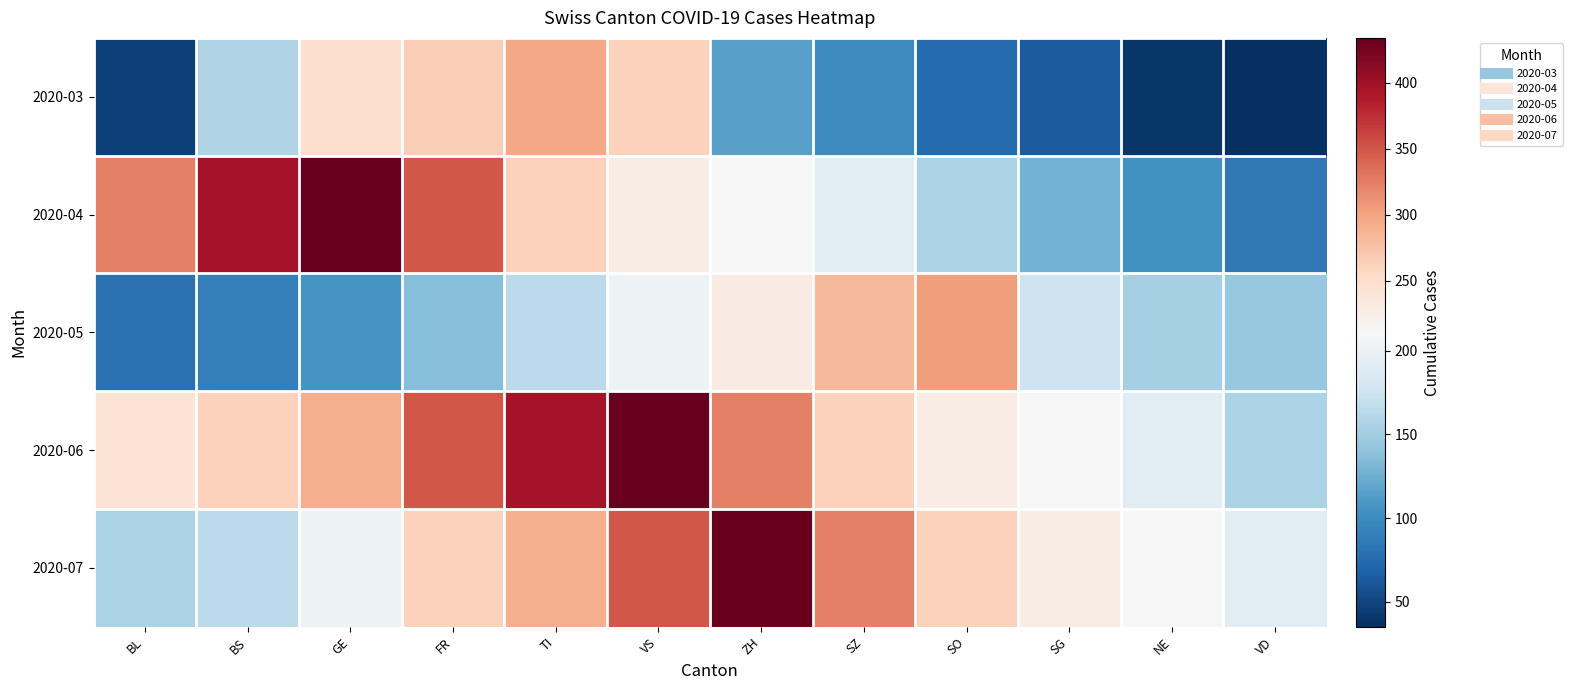

What is the difference between the highest and lowest values at SG?

163